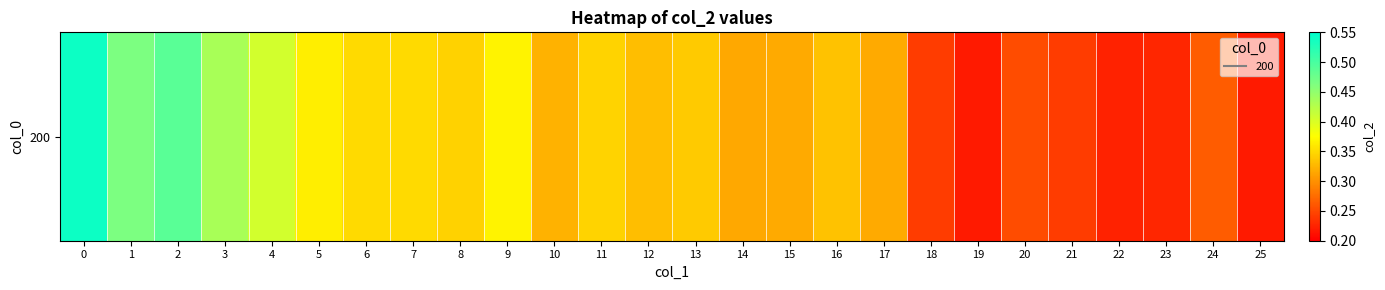

Reading left to right, what are all the values shown in this chart?

0.5	0.5	0.5	0.4	0.4	0.4	0.3	0.3	0.3	0.4	0.3	0.3	0.3	0.3	0.3	0.3	0.3	0.3	0.2	0.2	0.3	0.2	0.2	0.2	0.3	0.2